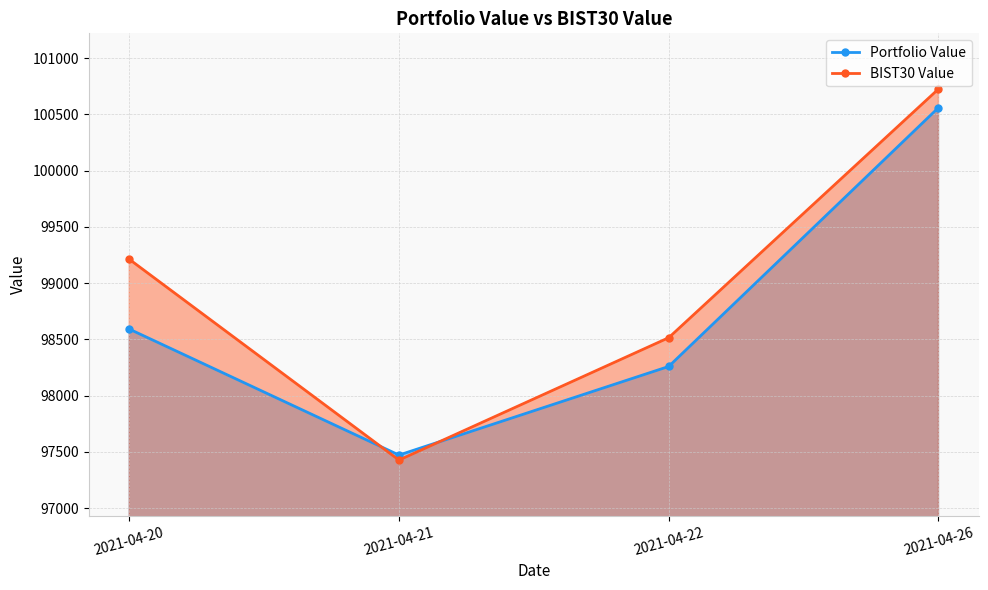

What is the maximum value shown in the chart?

100725.2